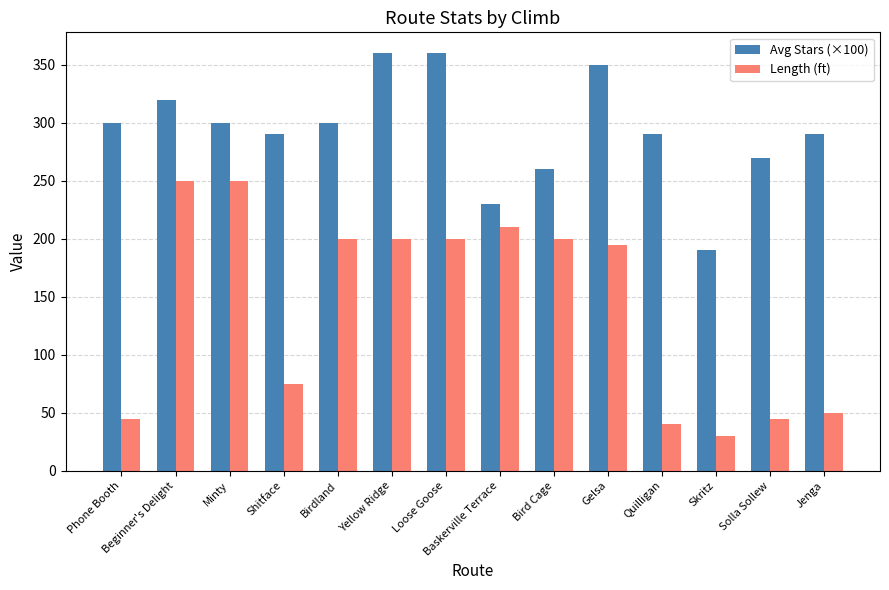

What is the difference between the Avg Stars (×100) values at Loose Goose and Birdland?

60.0